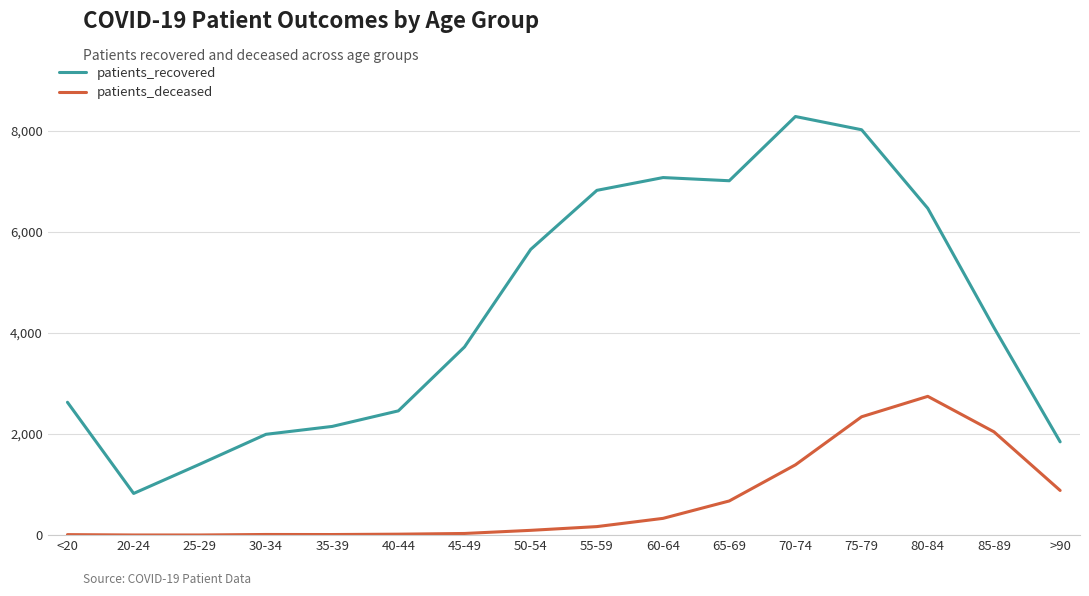

Rank the series at 45-49 from highest to lowest value.

patients_recovered, patients_deceased